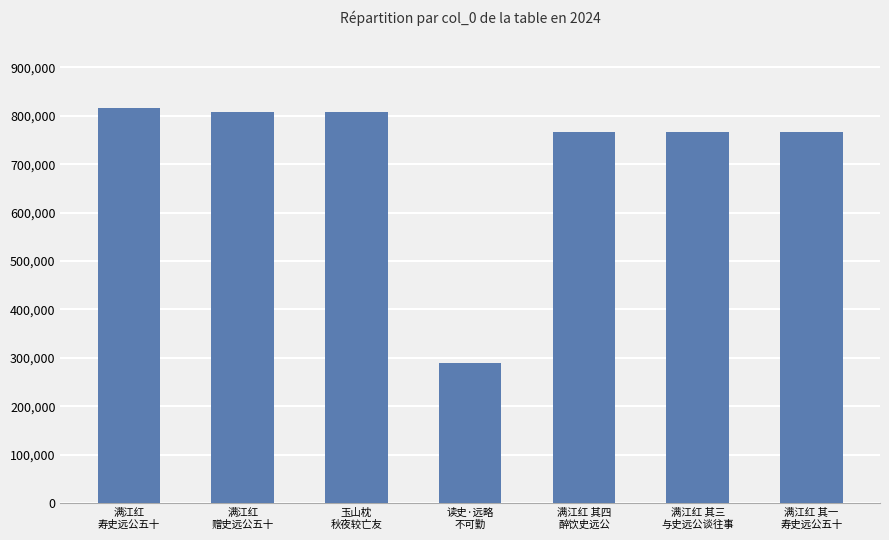

Are the bars horizontal?

No